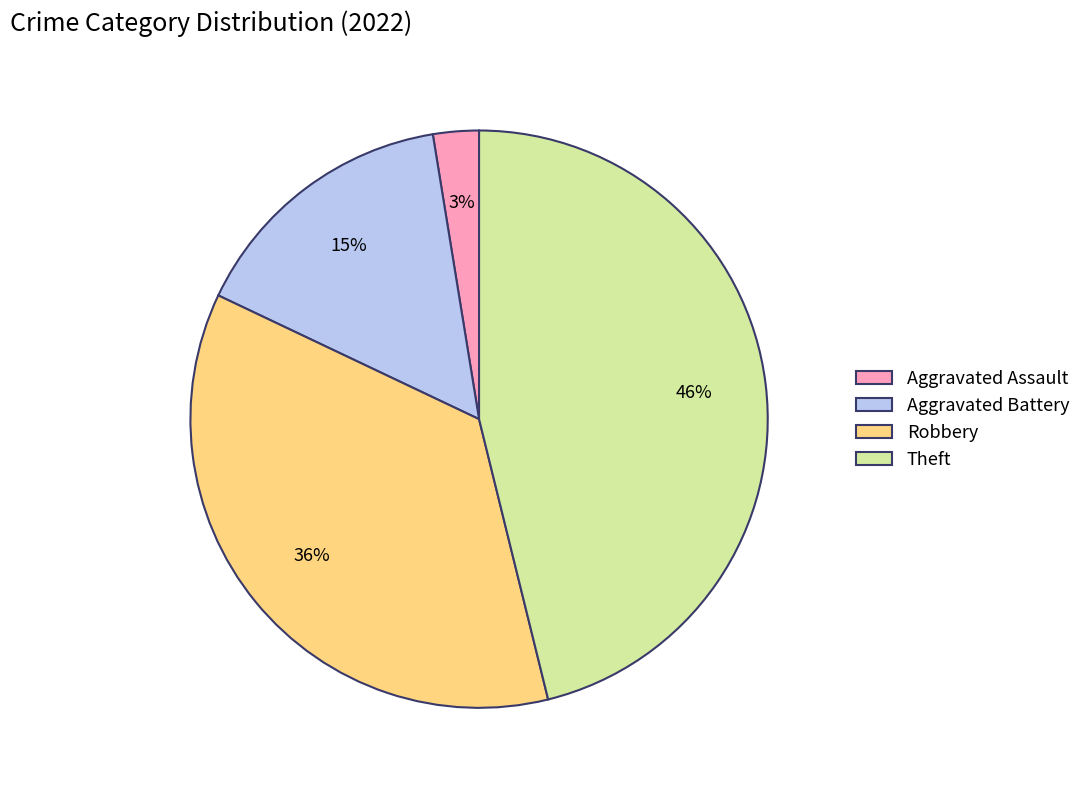

To the nearest percent, what percentage of the pie is Robbery?

36%